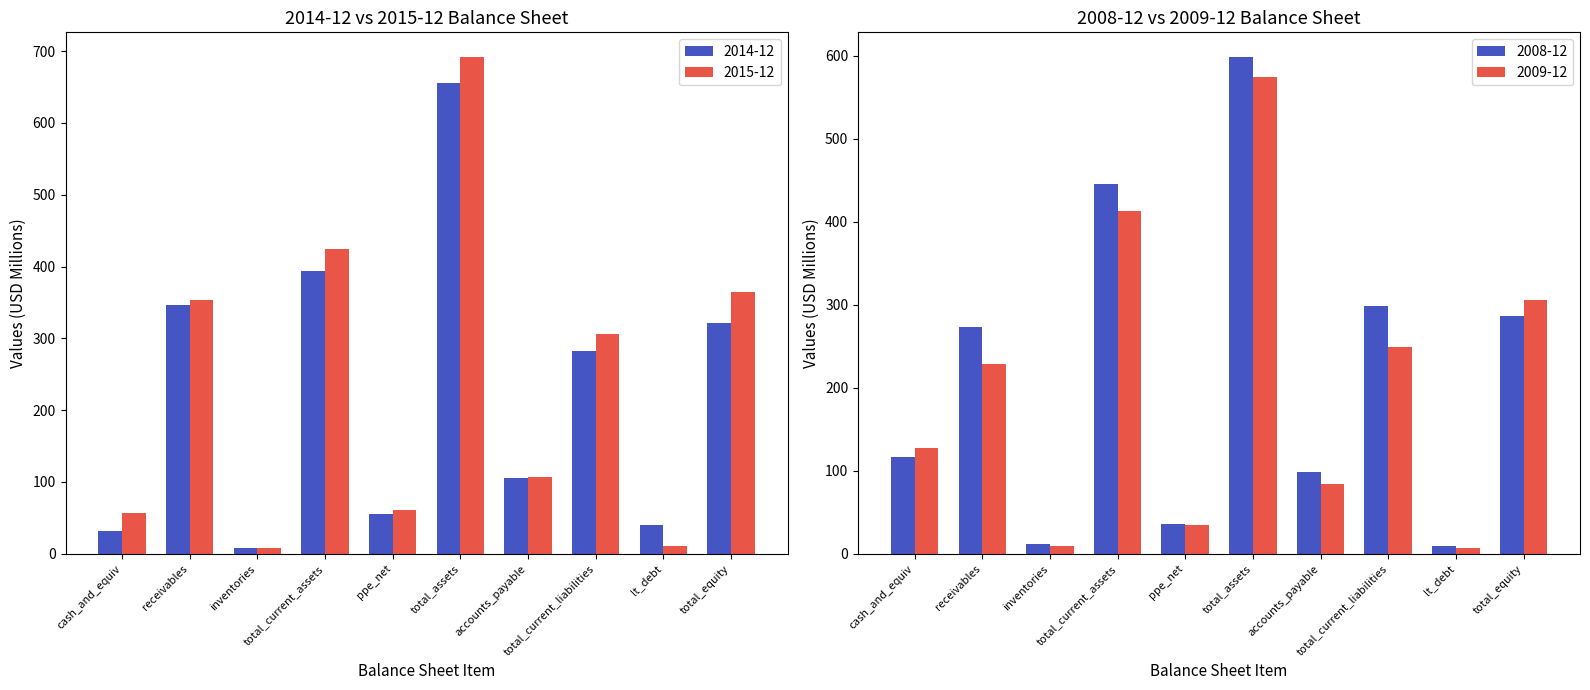

How many data points in 2015-12 are above 305?

5